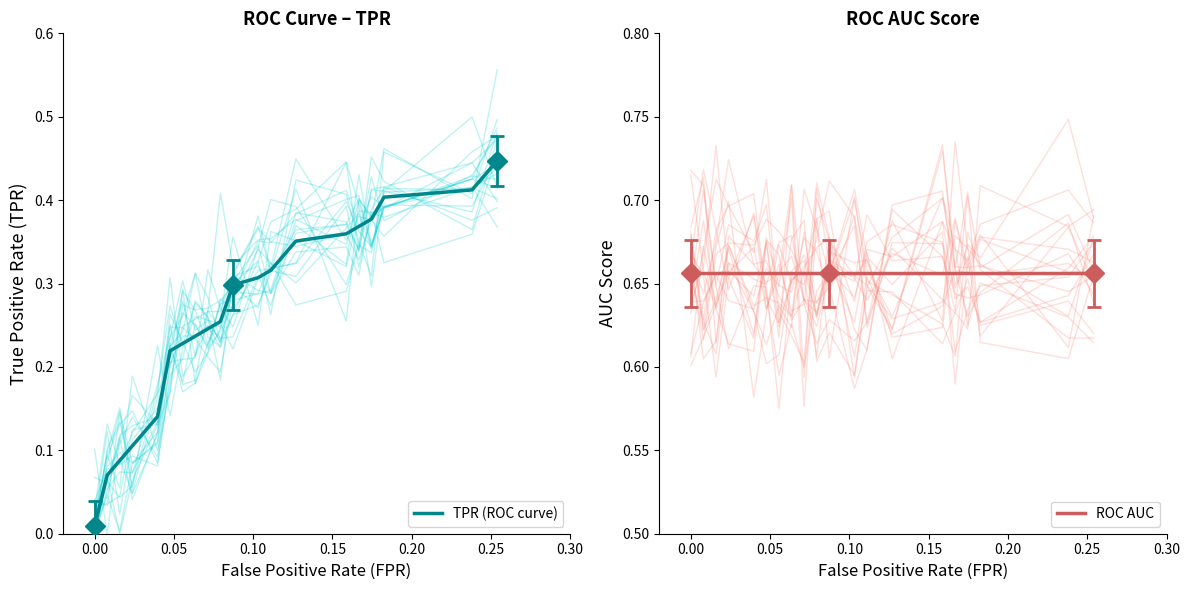

True or false: TPR (ROC curve) and ROC AUC intersect in this chart.

False